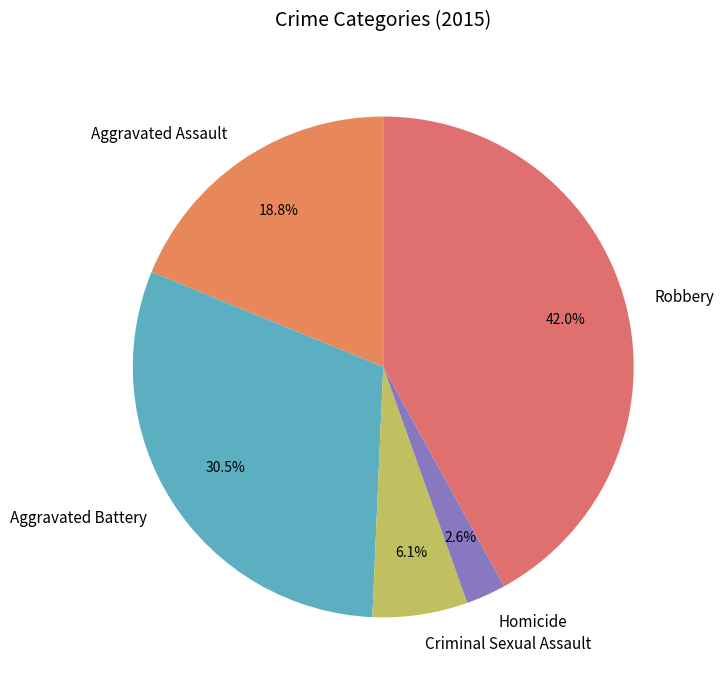

Count the number of slices in the pie.

5